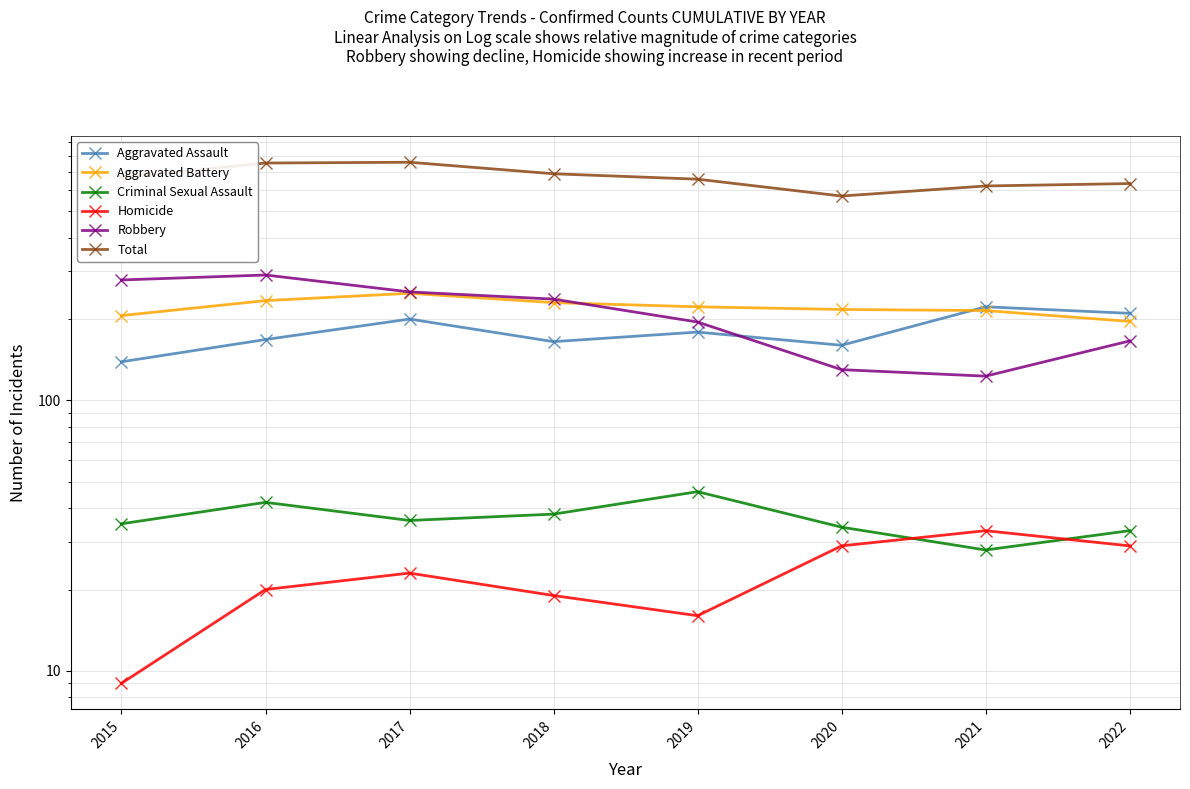

What is the greatest value displayed?

760